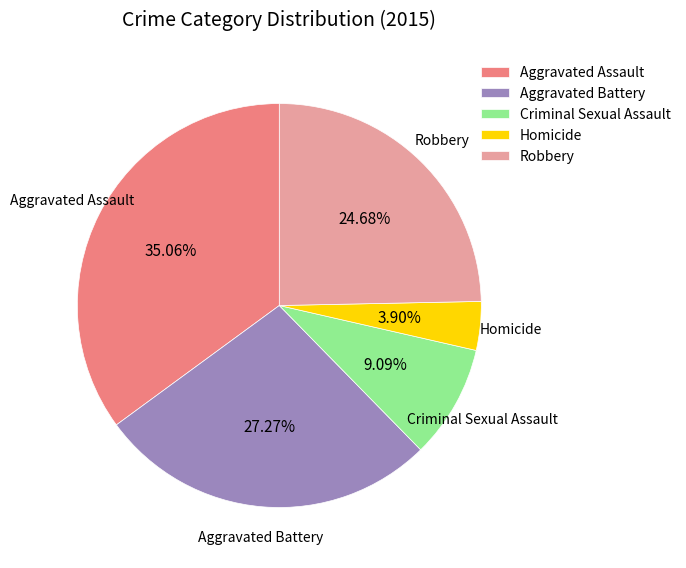

Count the number of slices in the pie.

5